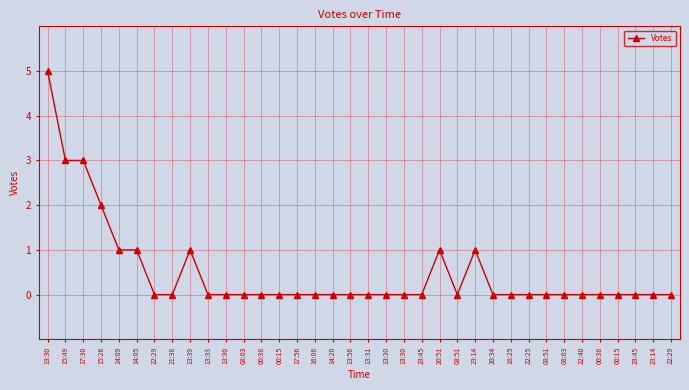

The chart shows a value of 0 at 13:30. True or false?

True